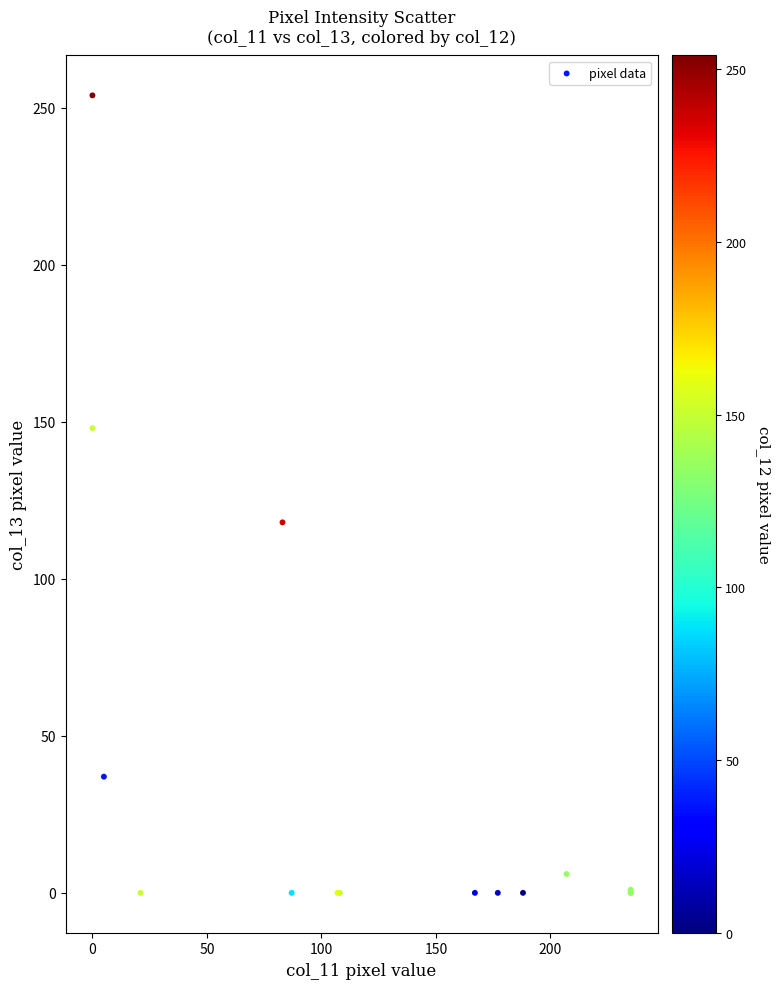

What Y value in the scatter plot is closest to 127?

118